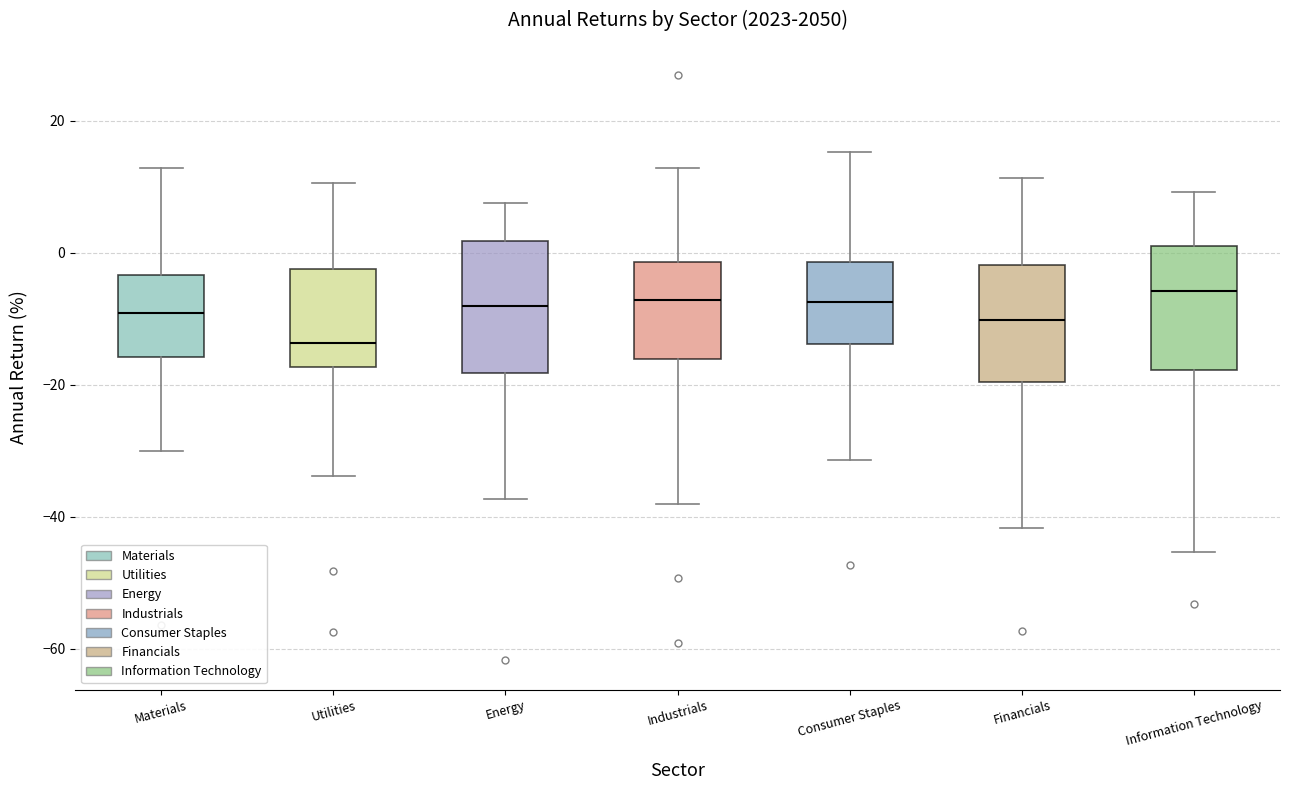

Reading left to right, transcribe this box plot: for each box, give where its median line is, the range the box spans, and where its two whiskers end, as read against the y-axis. The values are not printed on the chart, so give them approximately, as read against the axis.

Materials: median -10, box -16 to -4, whiskers -30 to 12
Utilities: median -14, box -18 to -2, whiskers -34 to 10
Energy: median -8, box -18 to 2, whiskers -38 to 8
Industrials: median -8, box -16 to -2, whiskers -38 to 12
Consumer Staples: median -8, box -14 to -2, whiskers -32 to 16
Financials: median -10, box -20 to -2, whiskers -42 to 12
Information Technology: median -6, box -18 to 0, whiskers -46 to 10